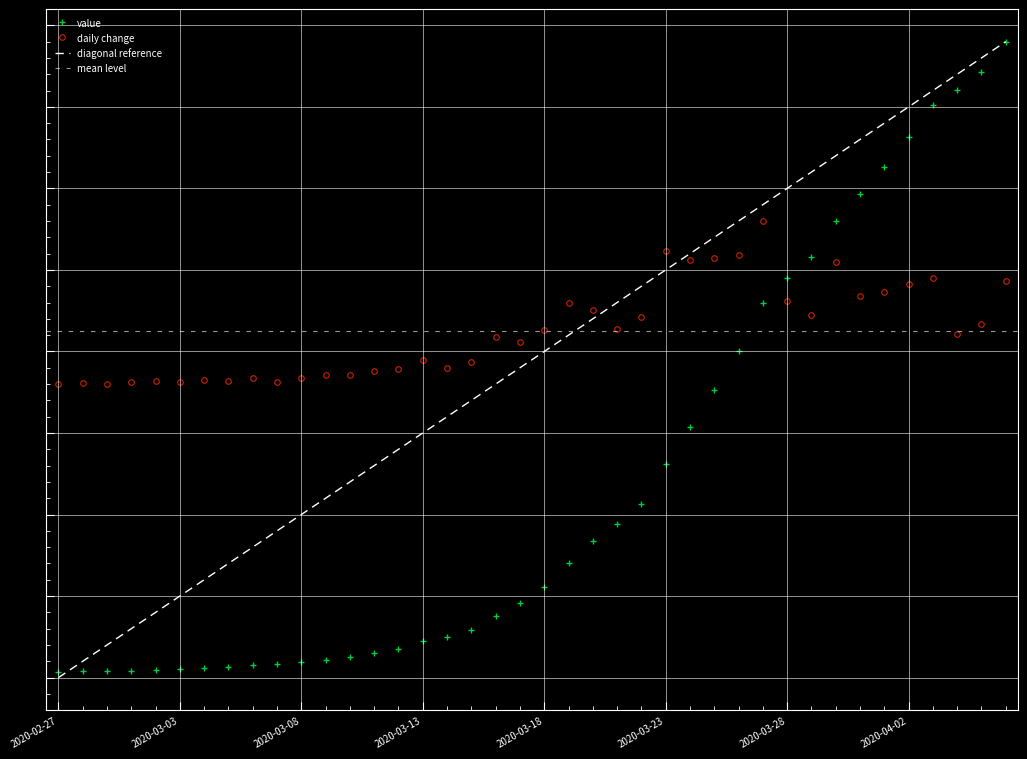

The chart shows a value of 0.4 at 2020-02-29. True or false?

True